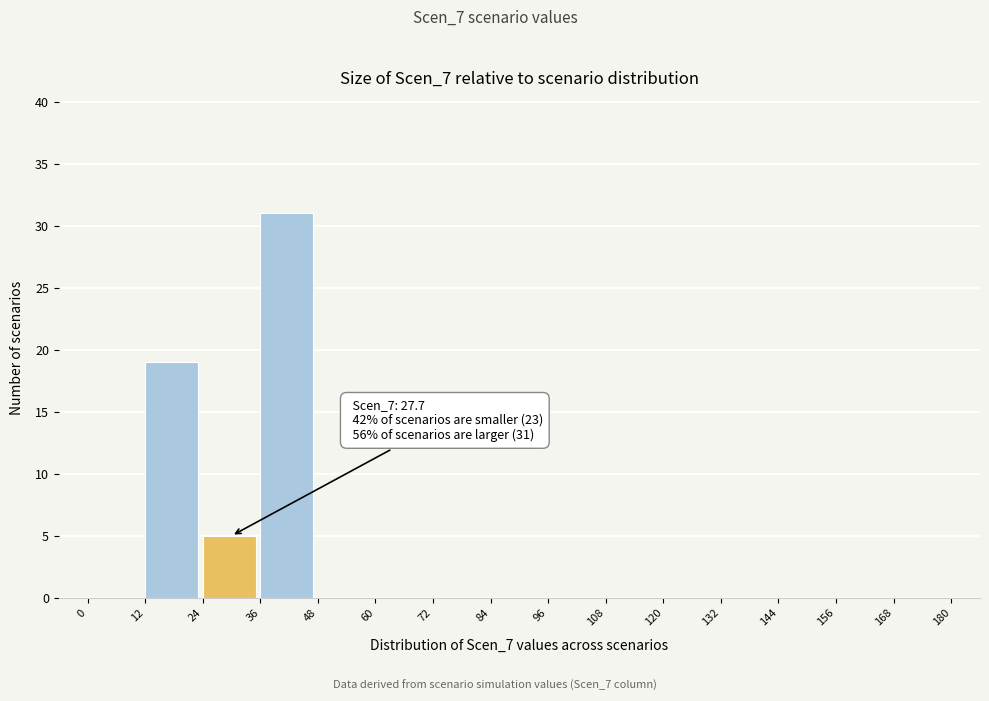

Which range on the x-axis has the tallest bar?

36 to 48